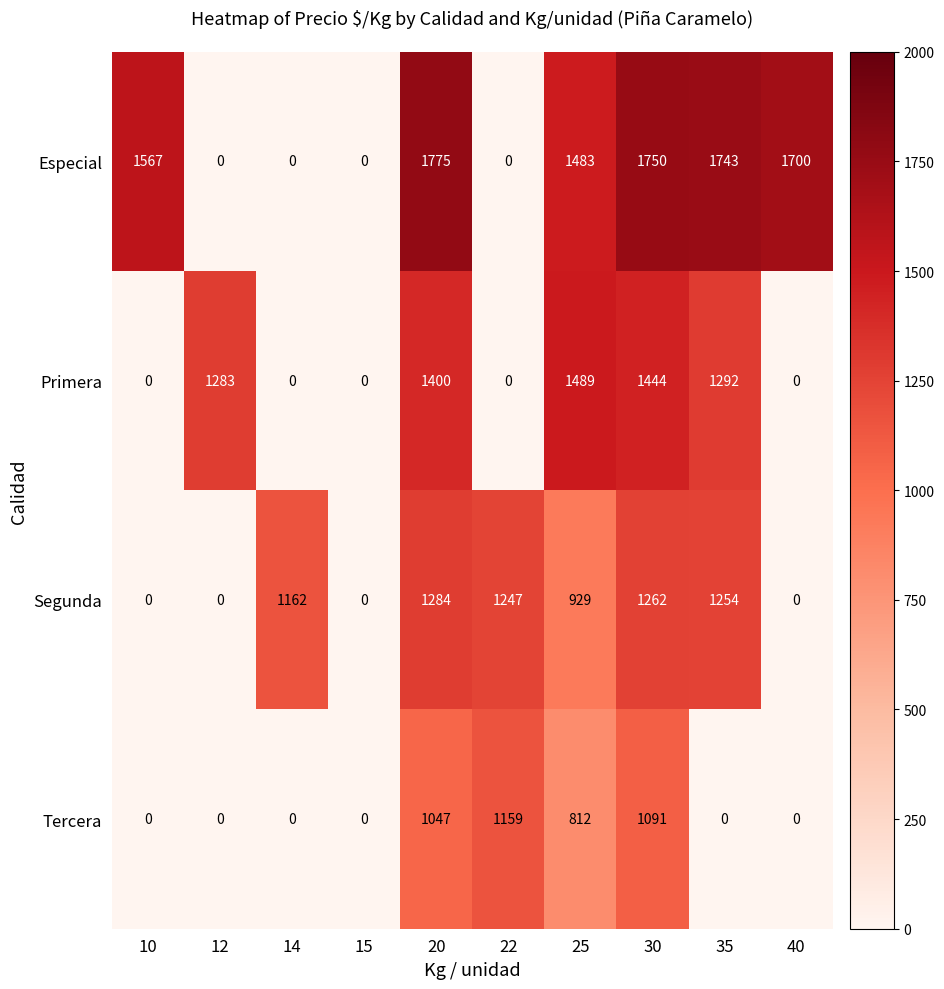

What value does the Tercera series have at 22, to the nearest 50?

1150